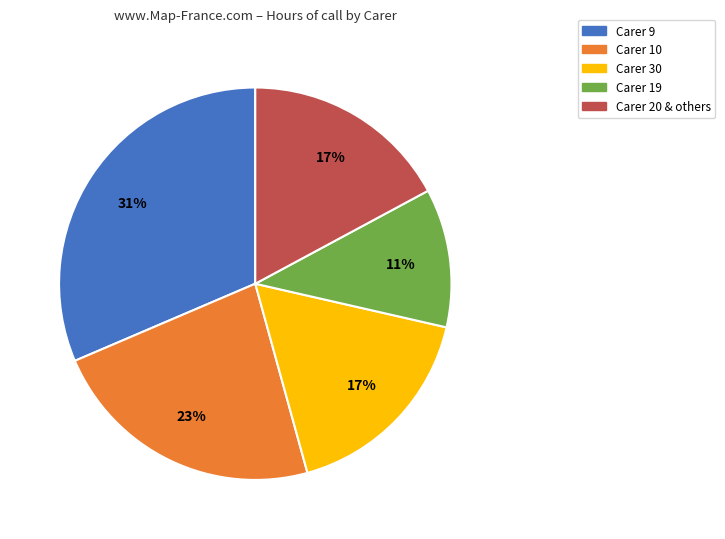

Count the number of slices in the pie.

5